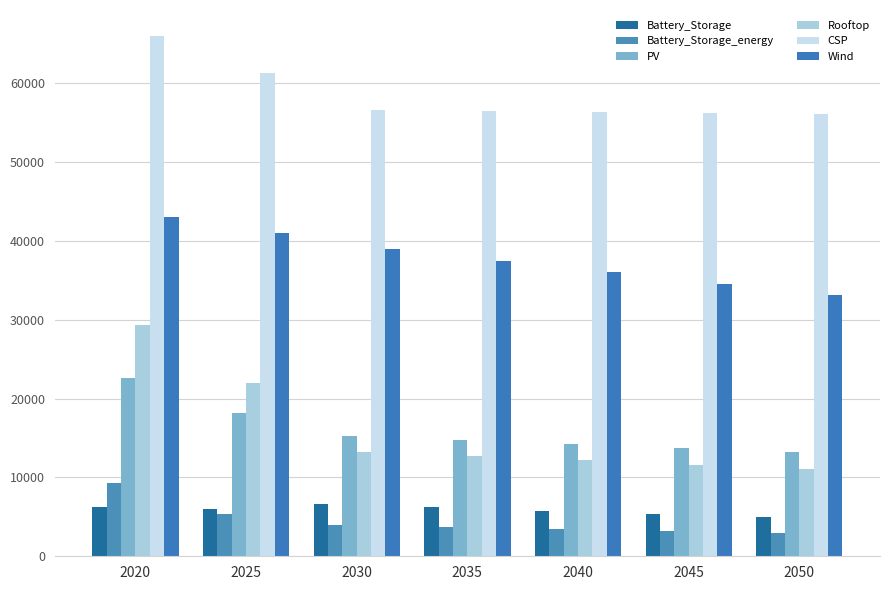

What are all the series names shown in the legend?

Battery_Storage, Battery_Storage_energy, PV, Rooftop, CSP, Wind